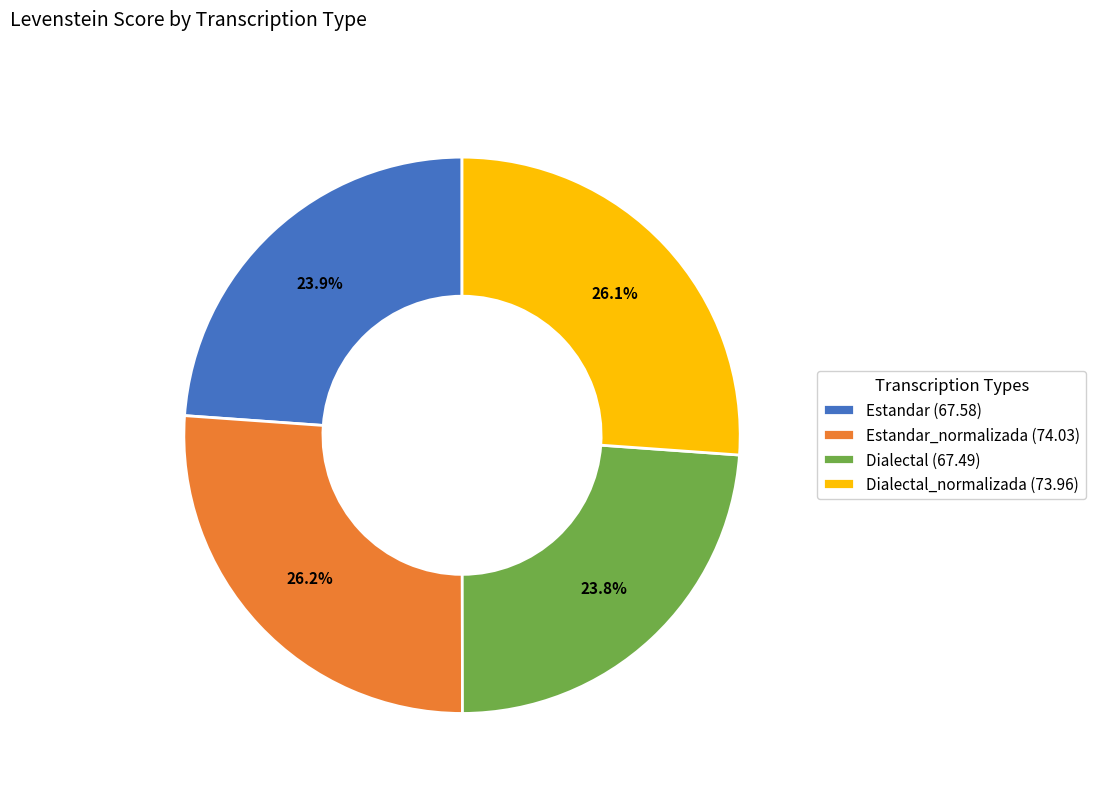

What is the ratio of the value at Estandar_normalizada (74.03) to the value at Dialectal (67.49)?

1.1